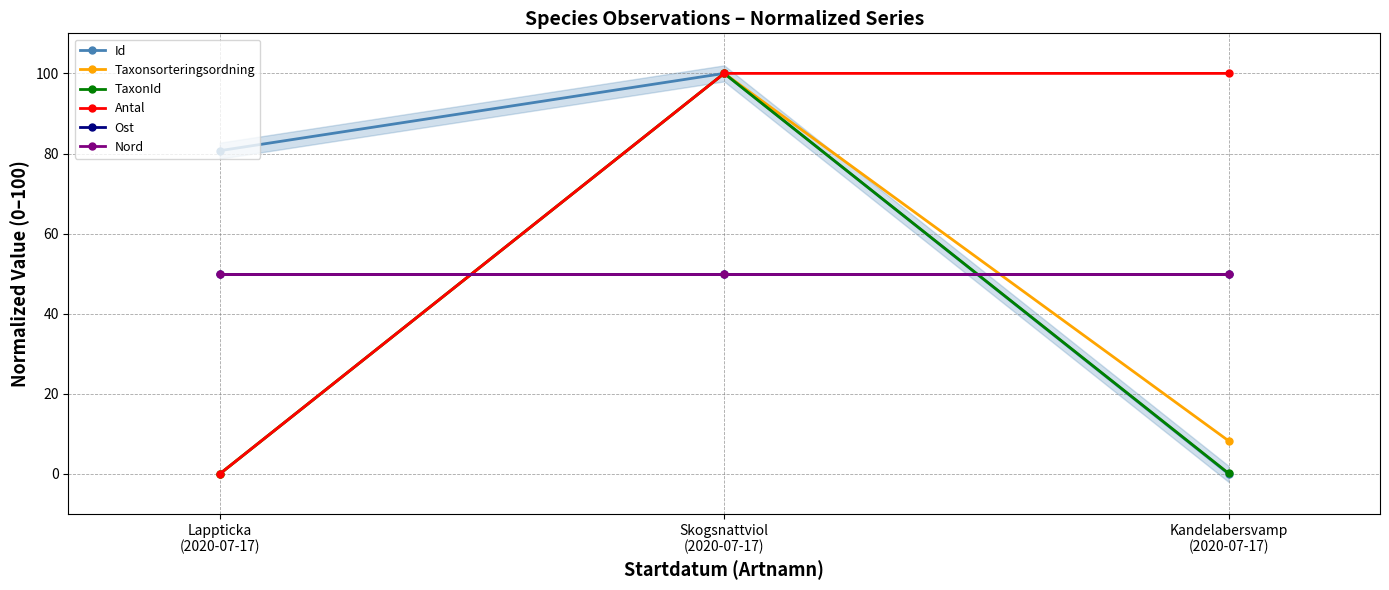

Does the chart display data point markers on the line(s)?

Yes